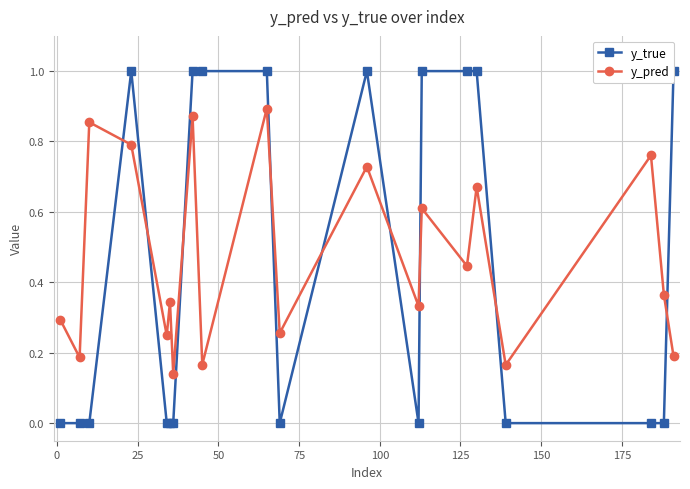

True or false: y_pred has more than 0 interior local peaks.

True